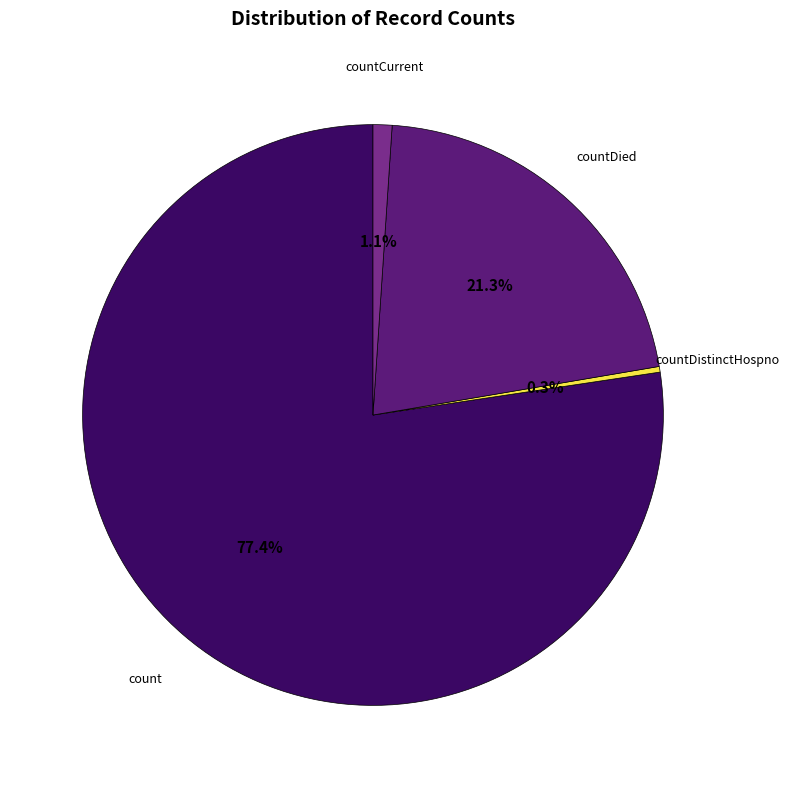

How many slices are in this pie chart?

4